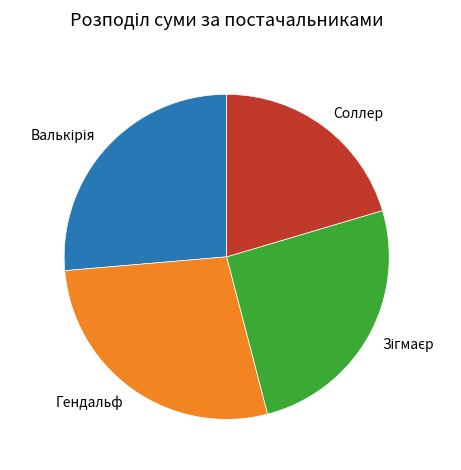

How many segments does this pie chart have?

4